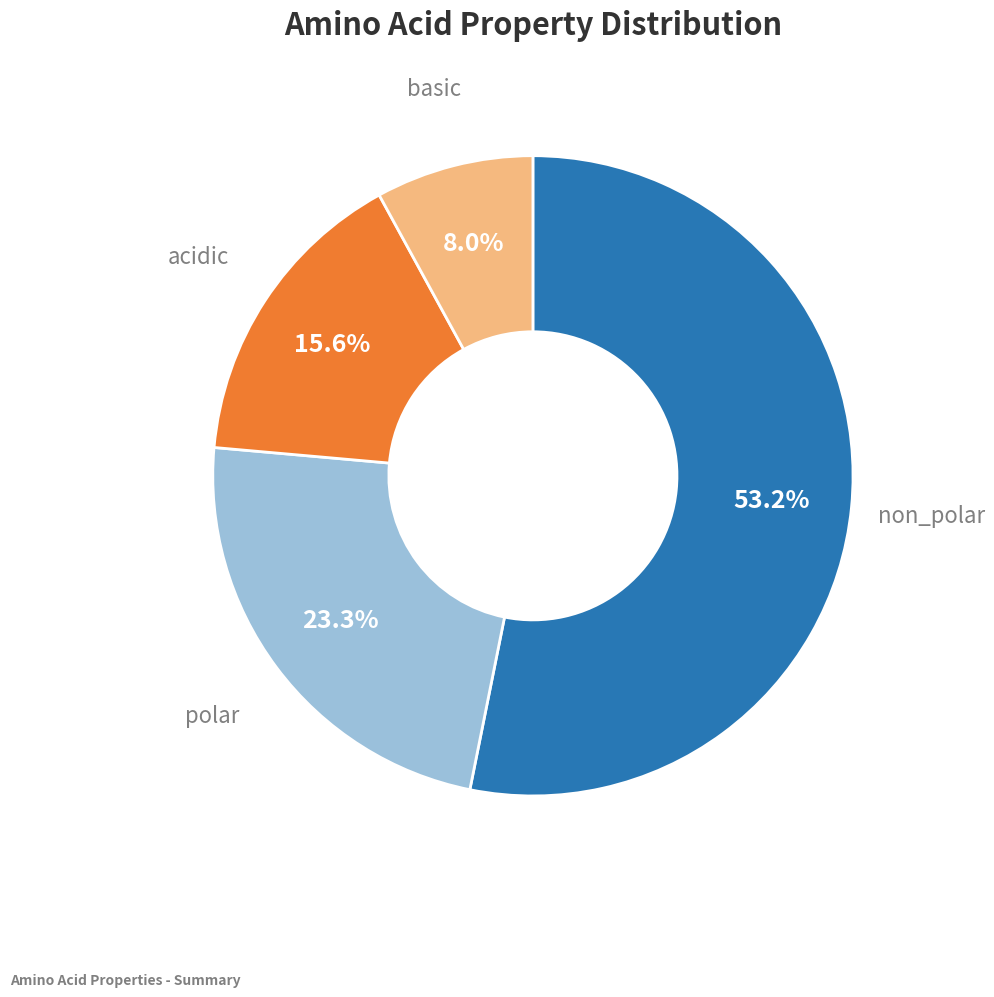

Is there a majority slice in this chart?

Yes